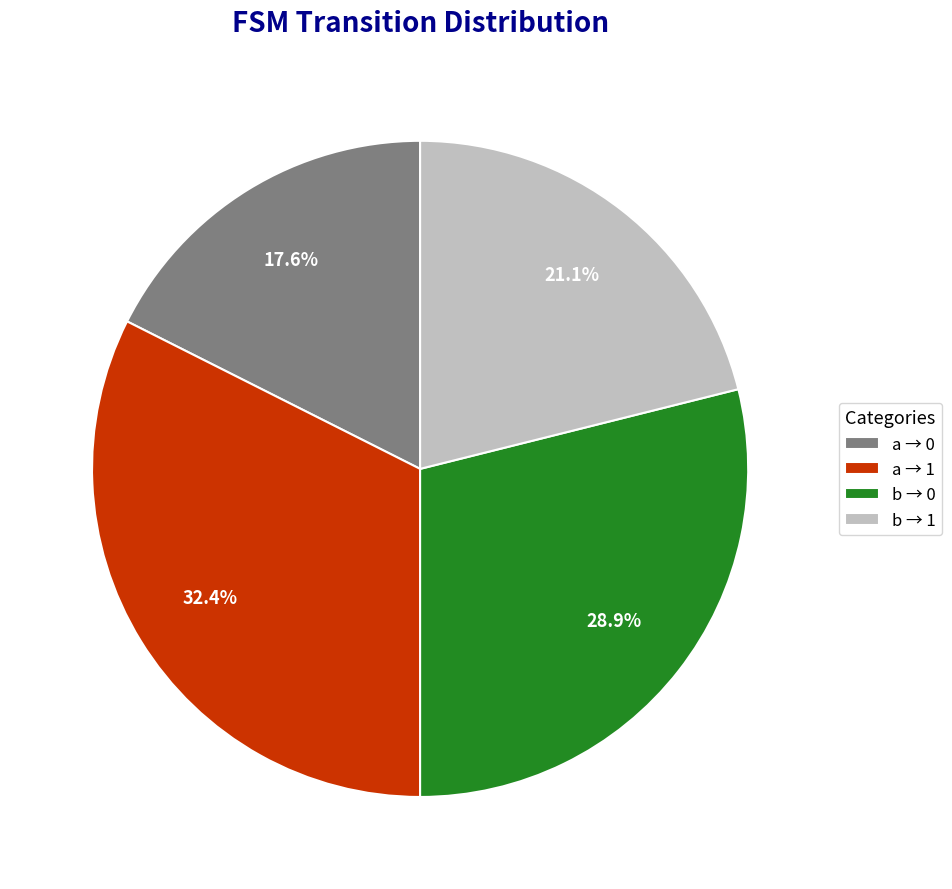

What is the smallest slice in the pie chart?

a → 0